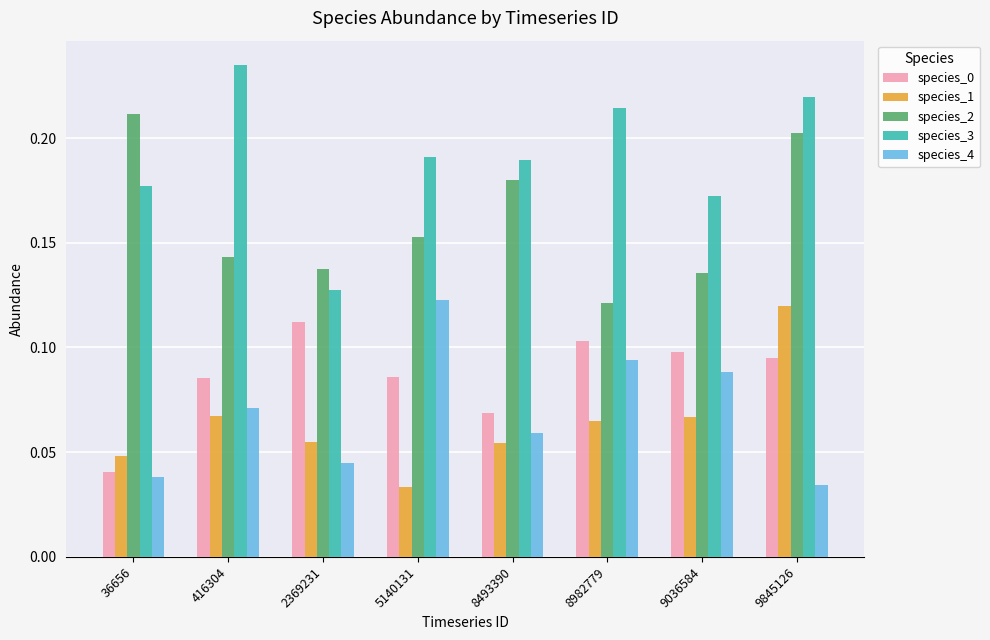

Which category has the highest value in the species_4 series?

5140131